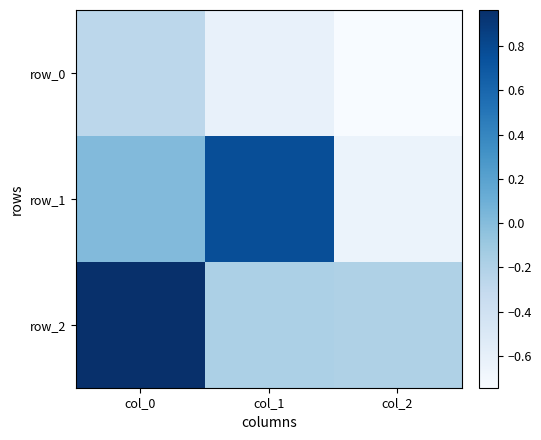

At which category is the sum across all series the highest?

col_0